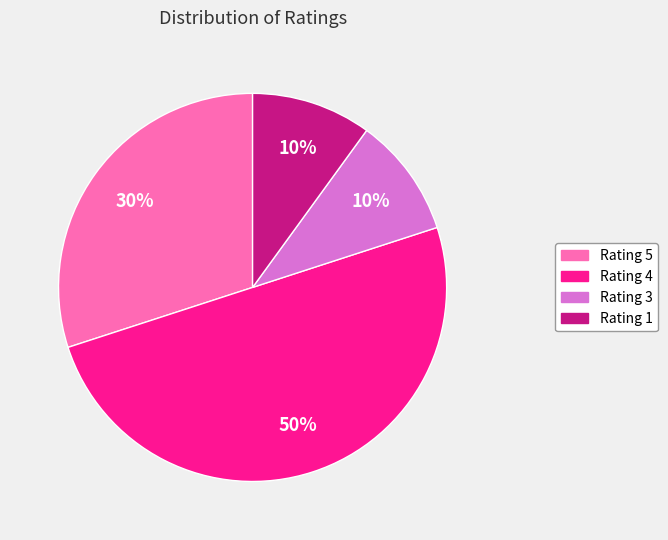

True or false: Rating 3 accounts for 10% of the total.

True